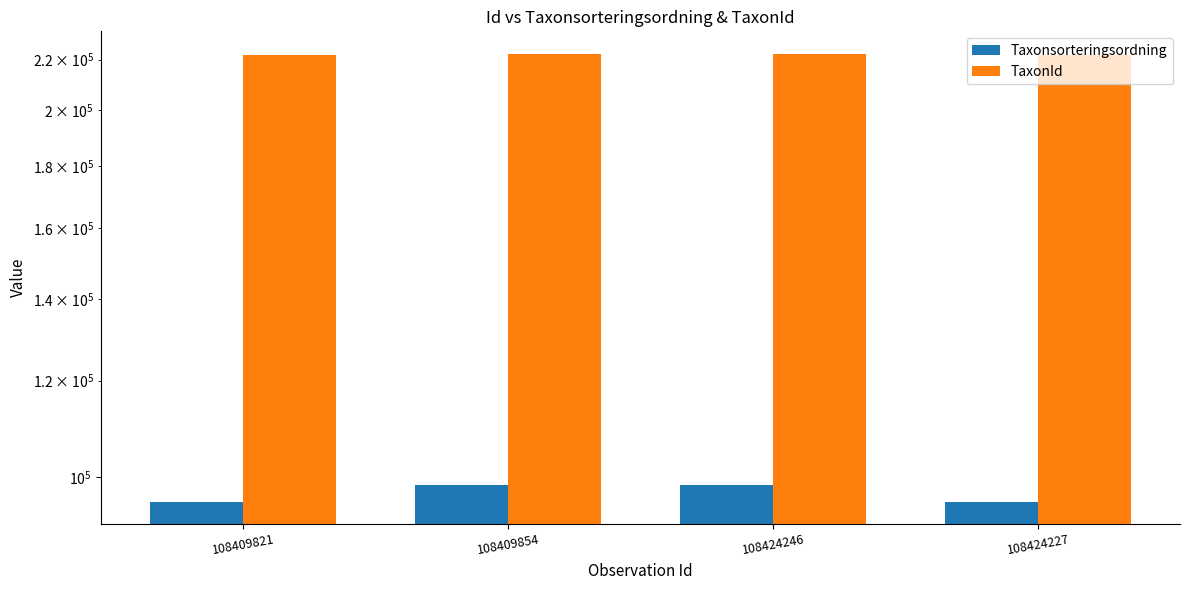

Is it true that Taxonsorteringsordning equals 98520 at 108424246?

True